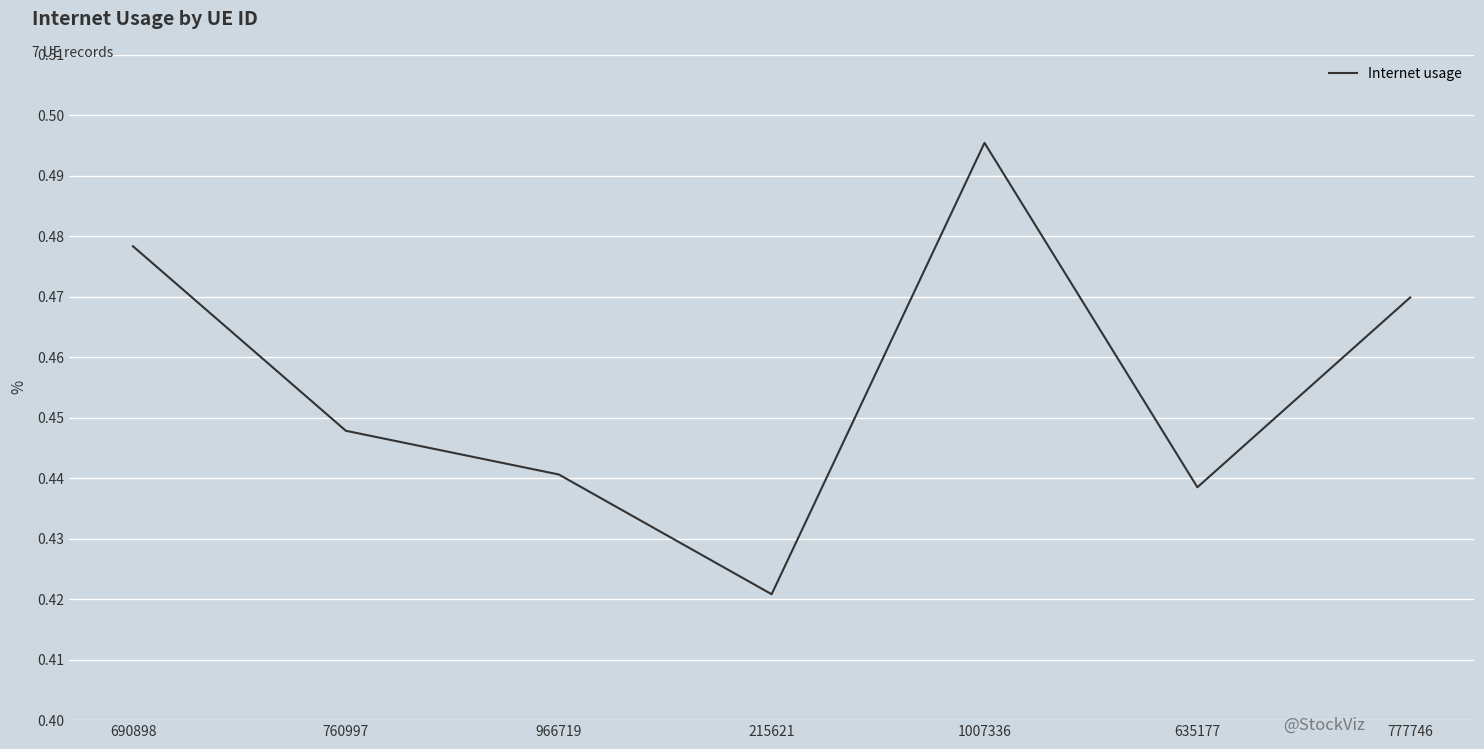

How many series are shown in this chart?

1